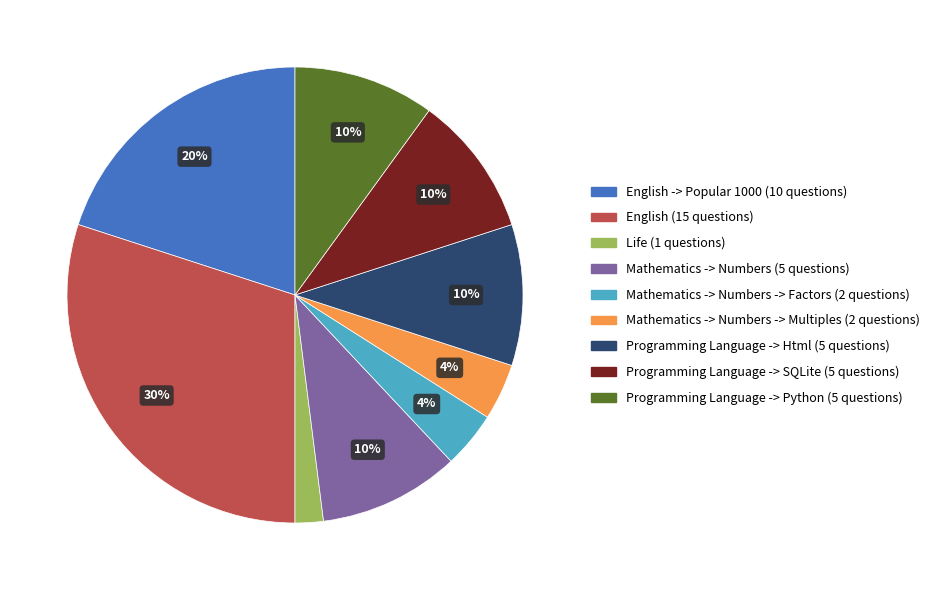

How many slices are in this pie chart?

9